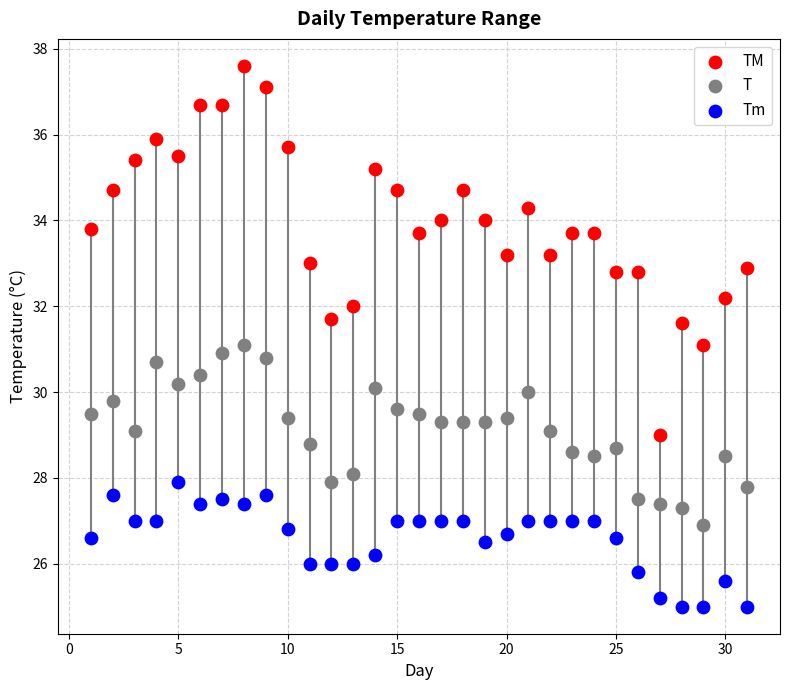

What are all the series names shown in the legend?

TM, T, Tm